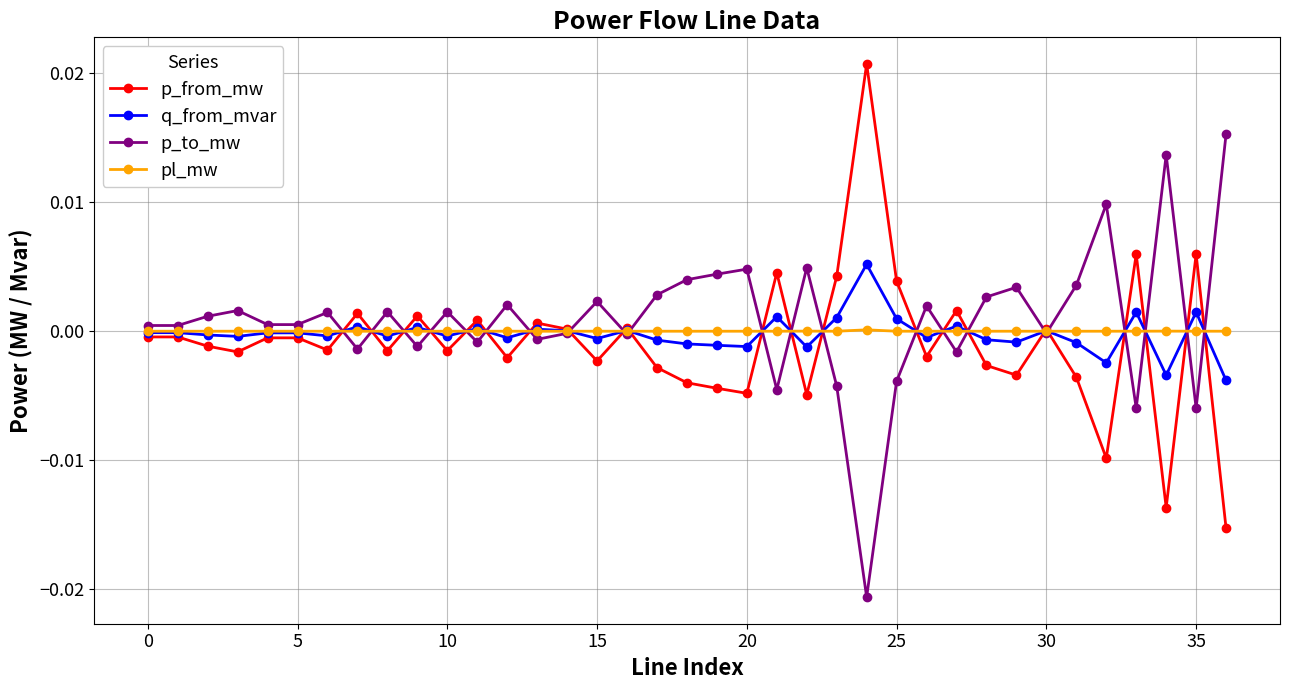

Rank the series by their maximum value, from highest to lowest.

p_from_mw, p_to_mw, q_from_mvar, pl_mw